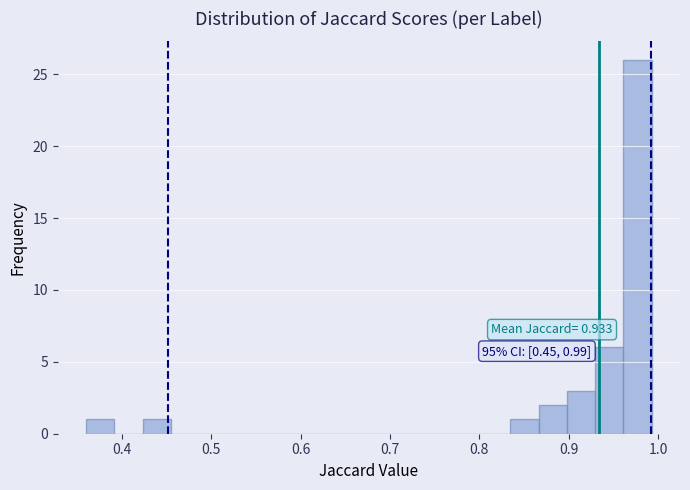

Around what value on the x-axis is the tallest bar? Give the approximate position of its centre, as read against the axis.

0.98